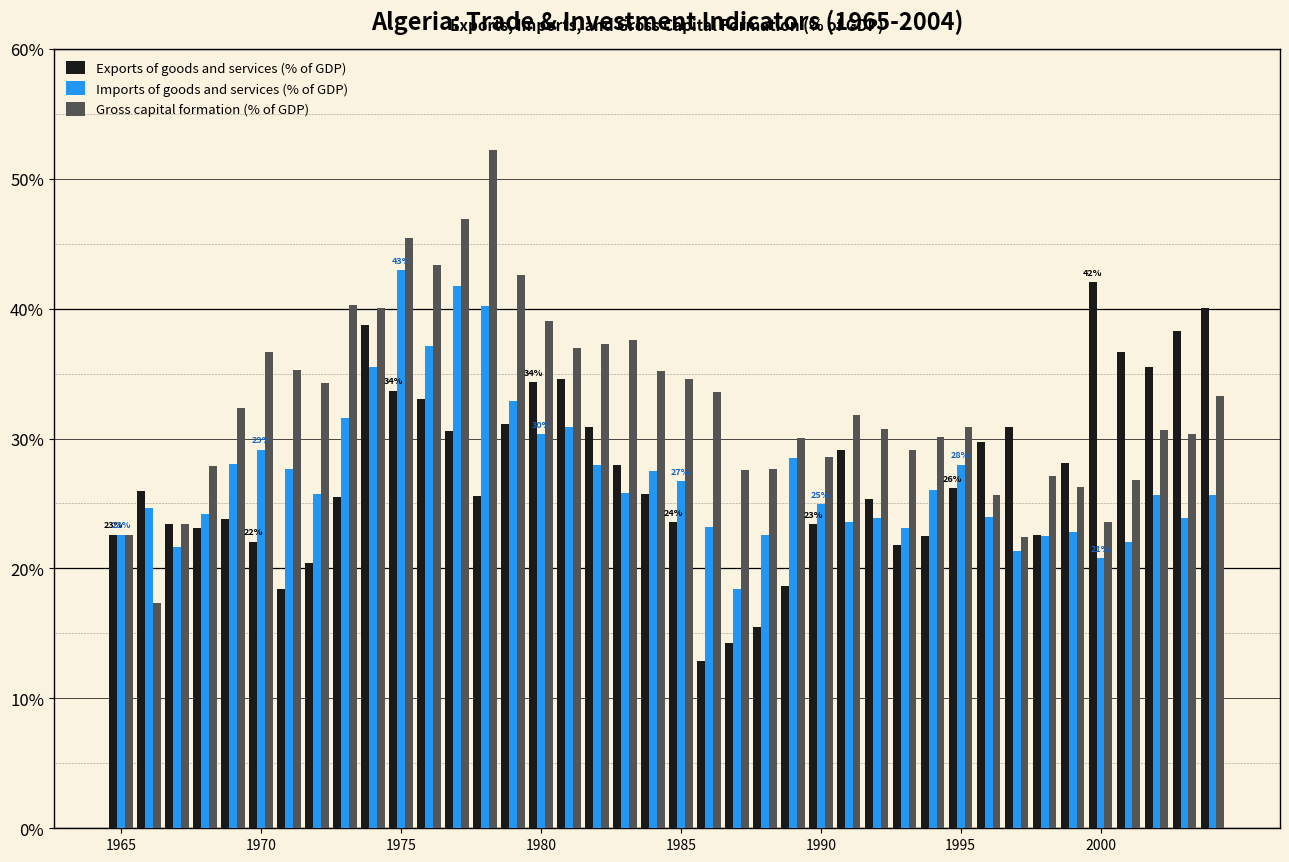

What is the minimum value for Gross capital formation (% of GDP)?

17.3